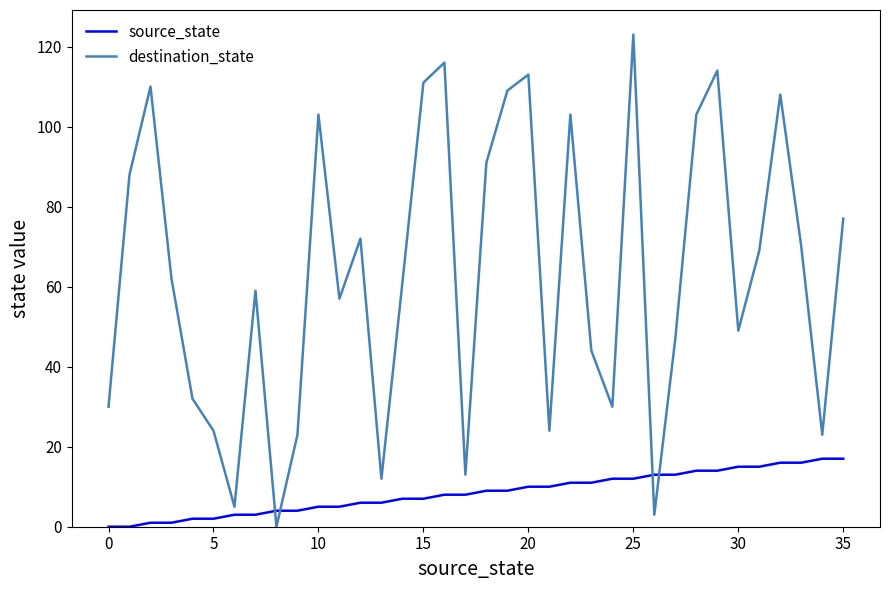

What is the highest value of the source_state series?

17